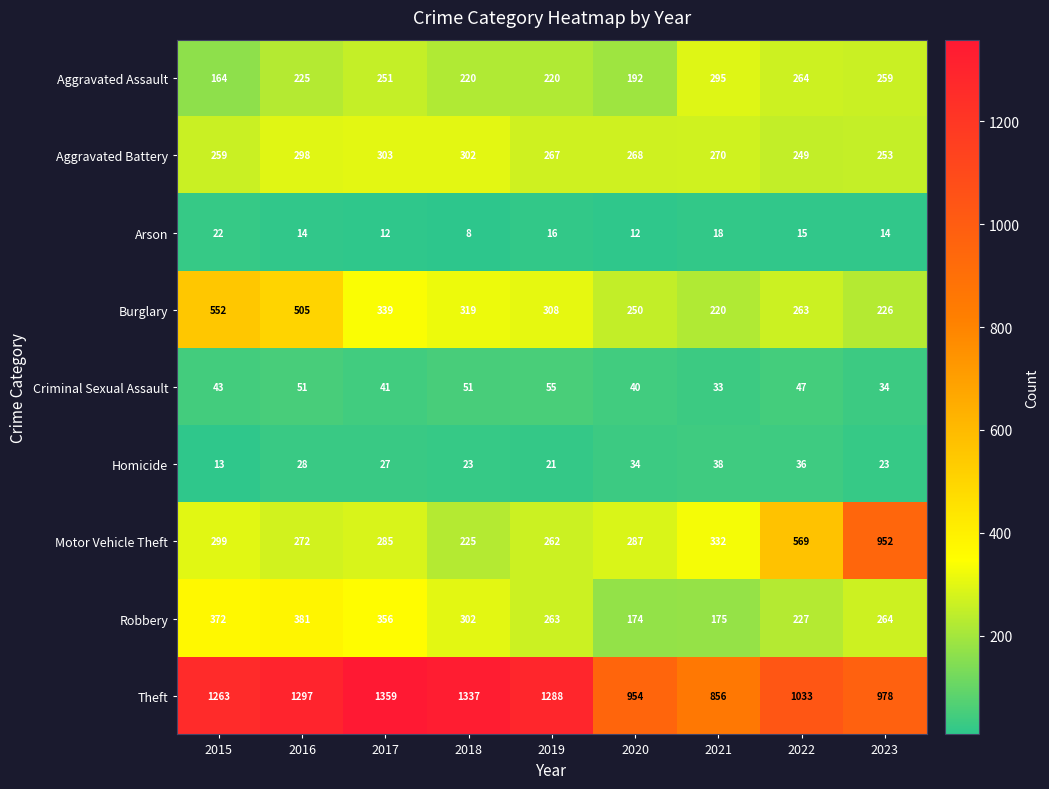

True or false: Arson has a value of 30 at 2015.

False